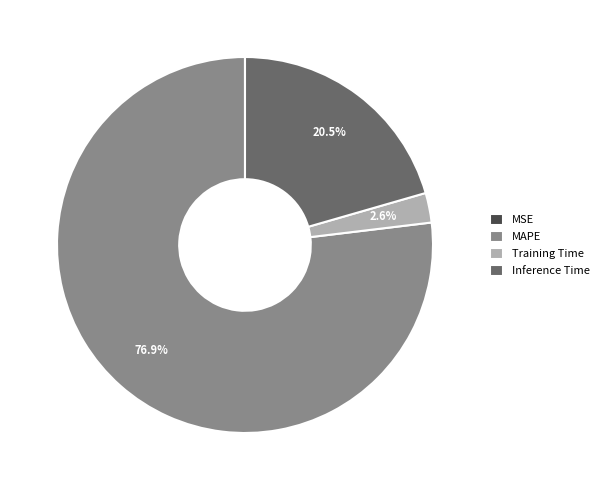

How much of the chart is everything except MAPE?

23.1%